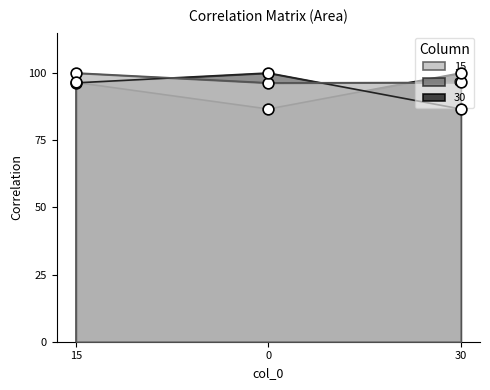

What are all the series names shown in the legend?

15, 0, 30